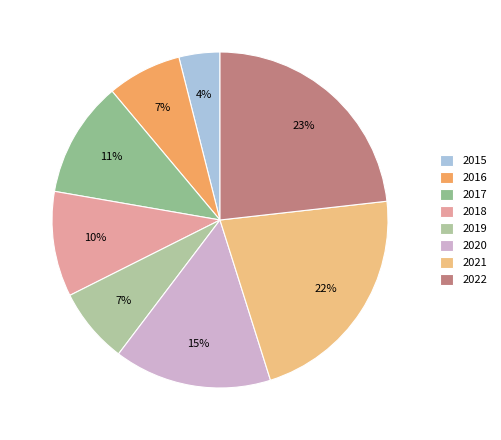

Is it true that 2019 is 2% of the pie?

False